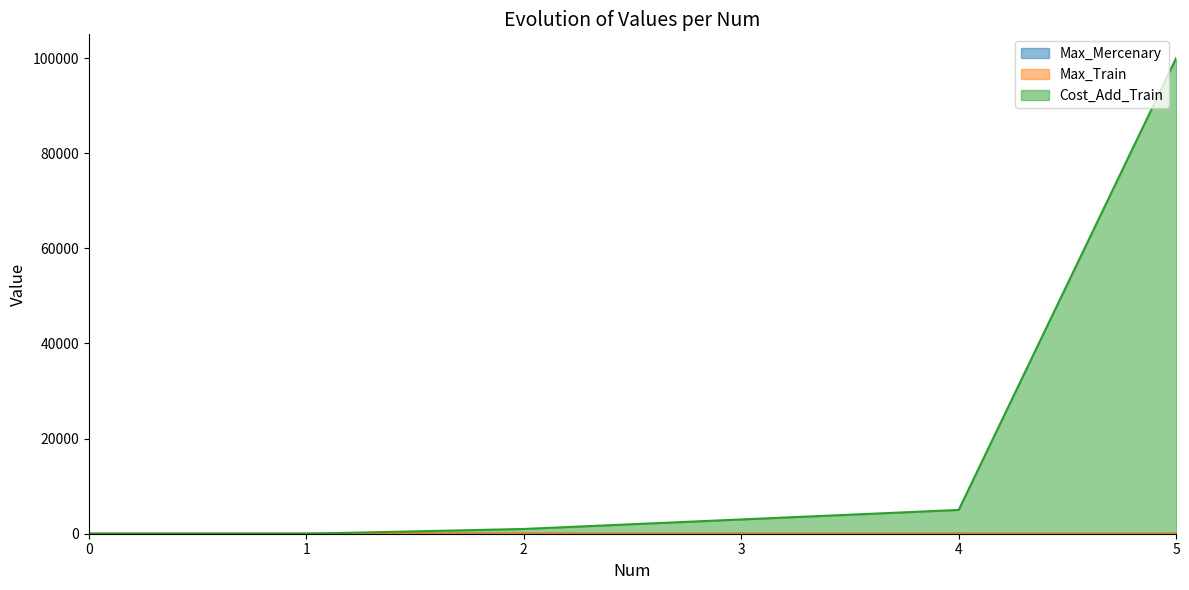

Read the Max_Mercenary value at 2.

3